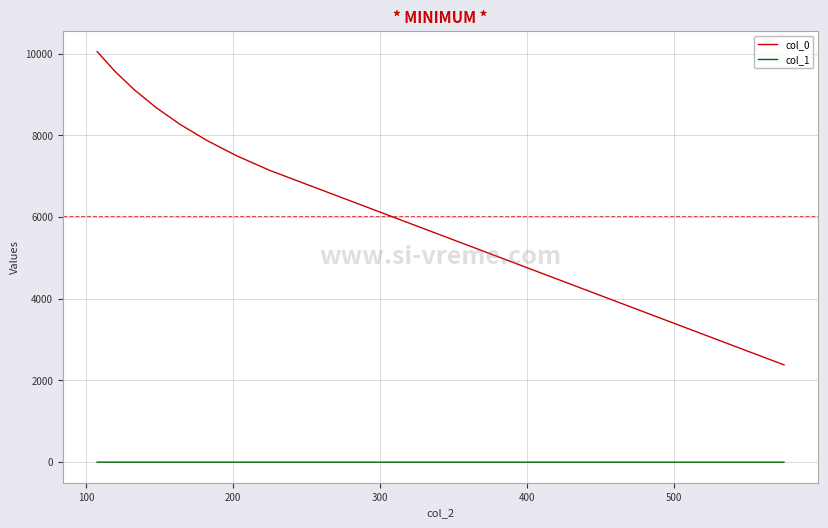

True or false: col_0 and col_1 intersect in this chart.

False